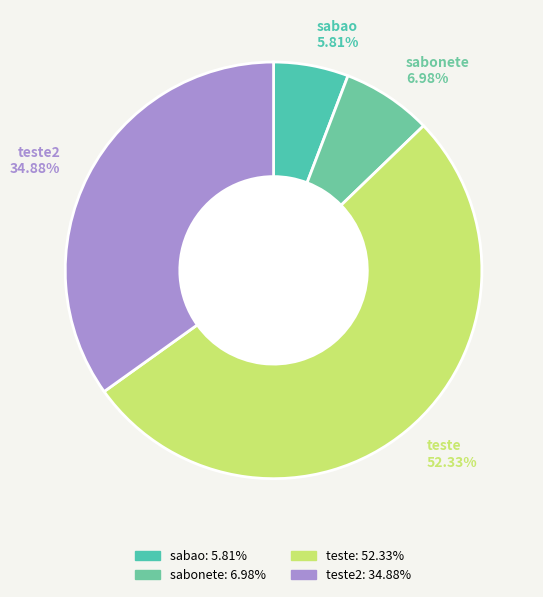

True or false: teste accounts for 52% of the total.

True